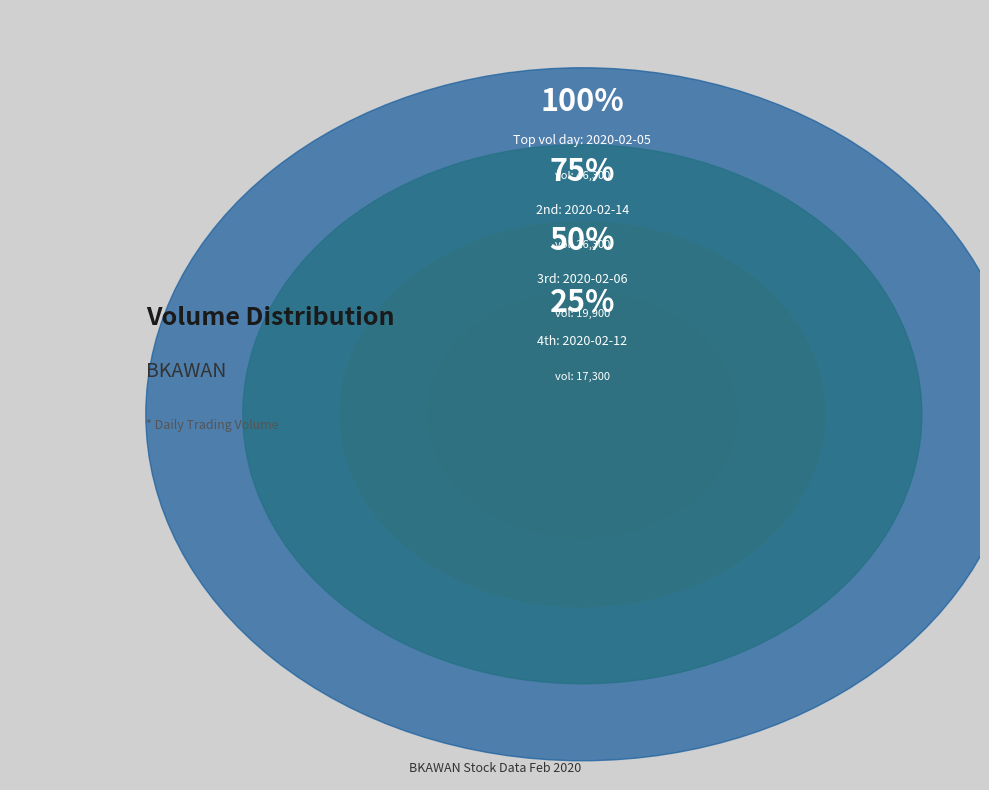

Which slice is the largest?

2020-02-05